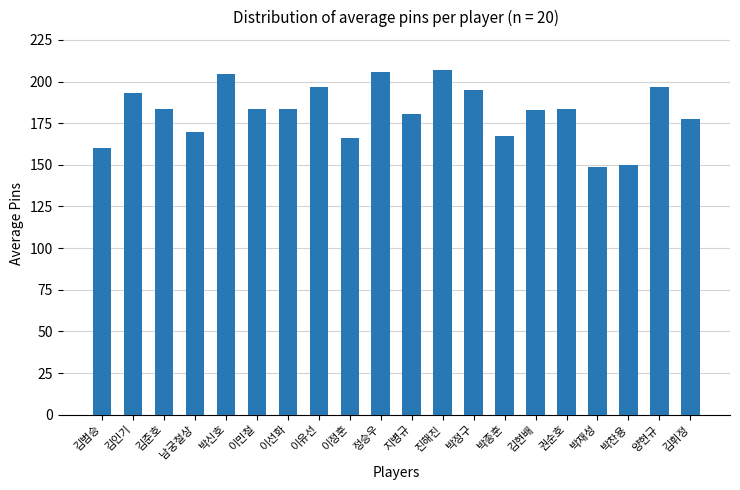

Is it true that the value at 지병규 is 180.3?

True